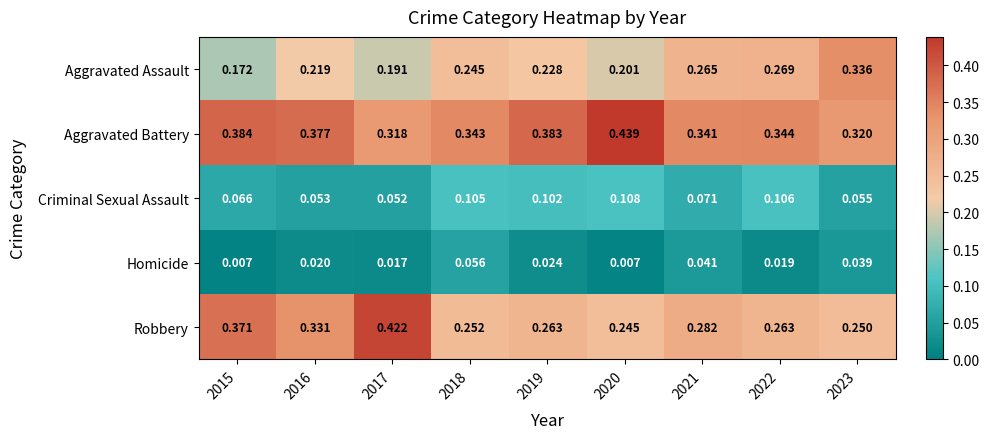

Between 2019 and 2022, which series saw the biggest shift?

Aggravated Assault